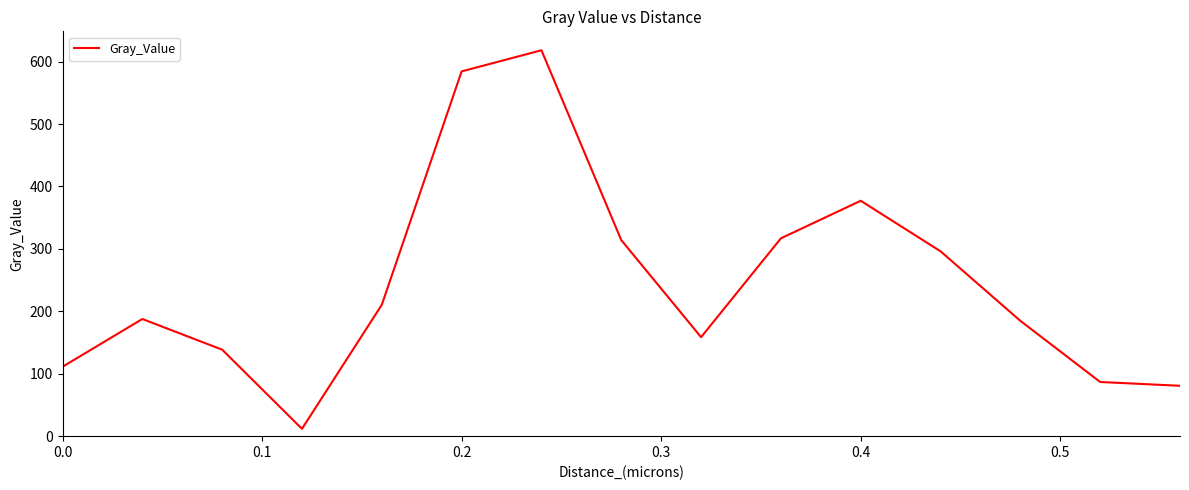

What is the sum of all values?

3677.2